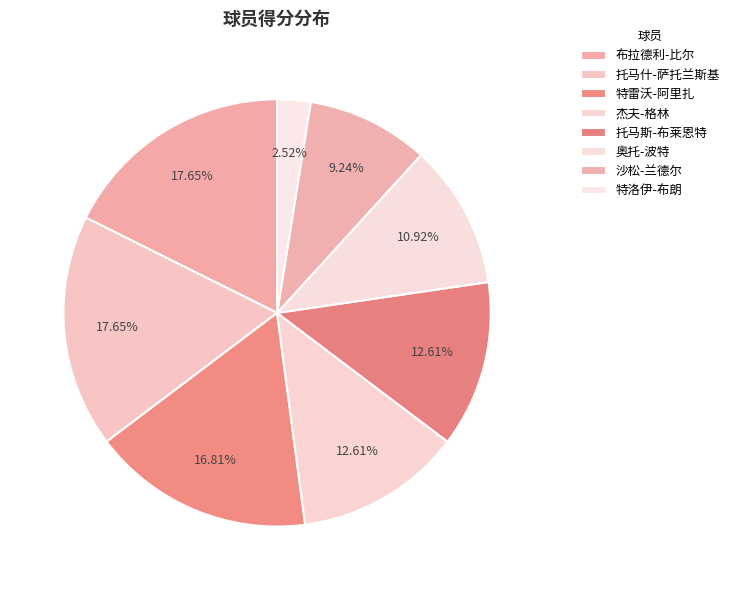

What percentage is the 沙松-兰德尔 slice, to the nearest percent?

9%